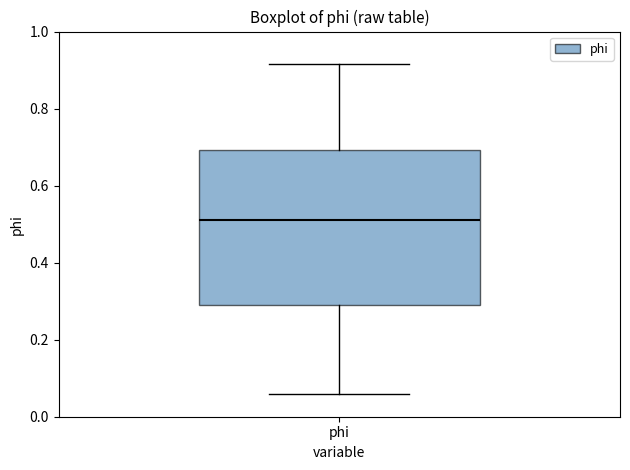

Where does the median line of the box for phi sit on the y-axis? The values are not printed on the chart, so give them approximately, as read against the axis.

0.52